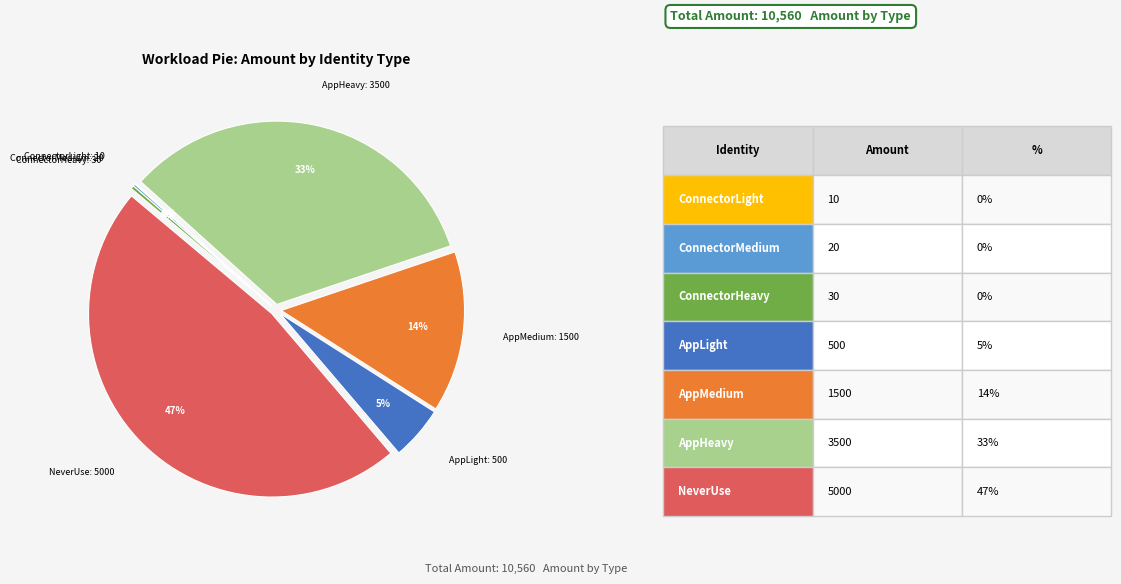

The ConnectorLight slice represents 9% of the pie. True or false?

False